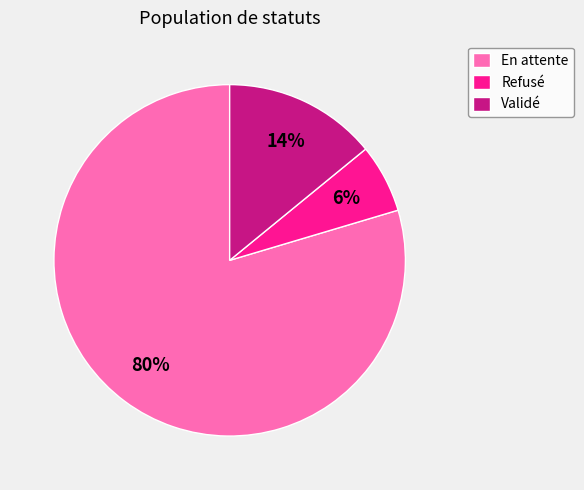

Which slice is the smallest?

Refusé